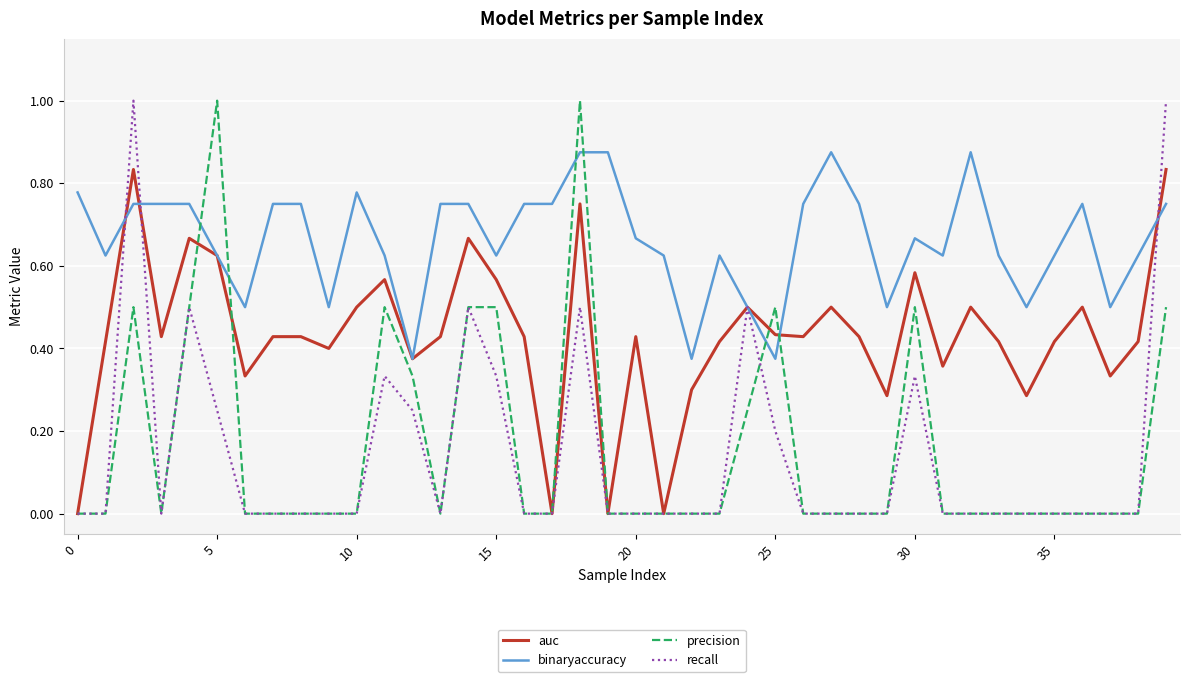

How many times do precision and binaryaccuracy cross each other?

6